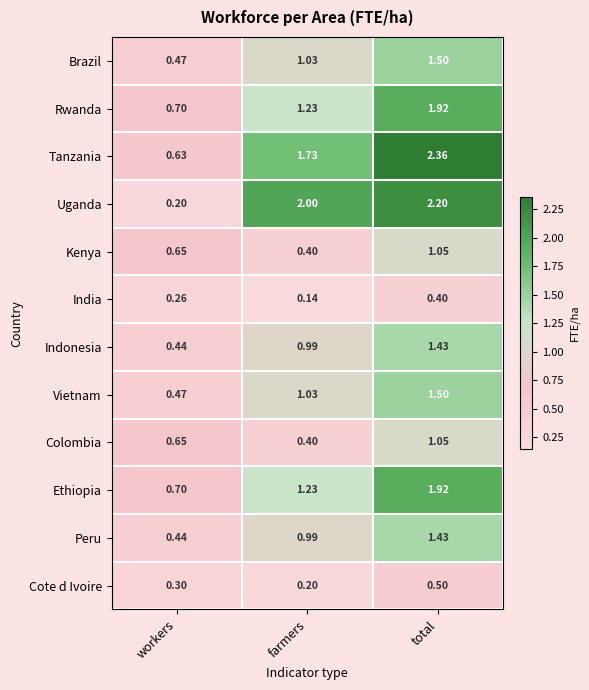

At which label does Tanzania reach its minimum?

workers